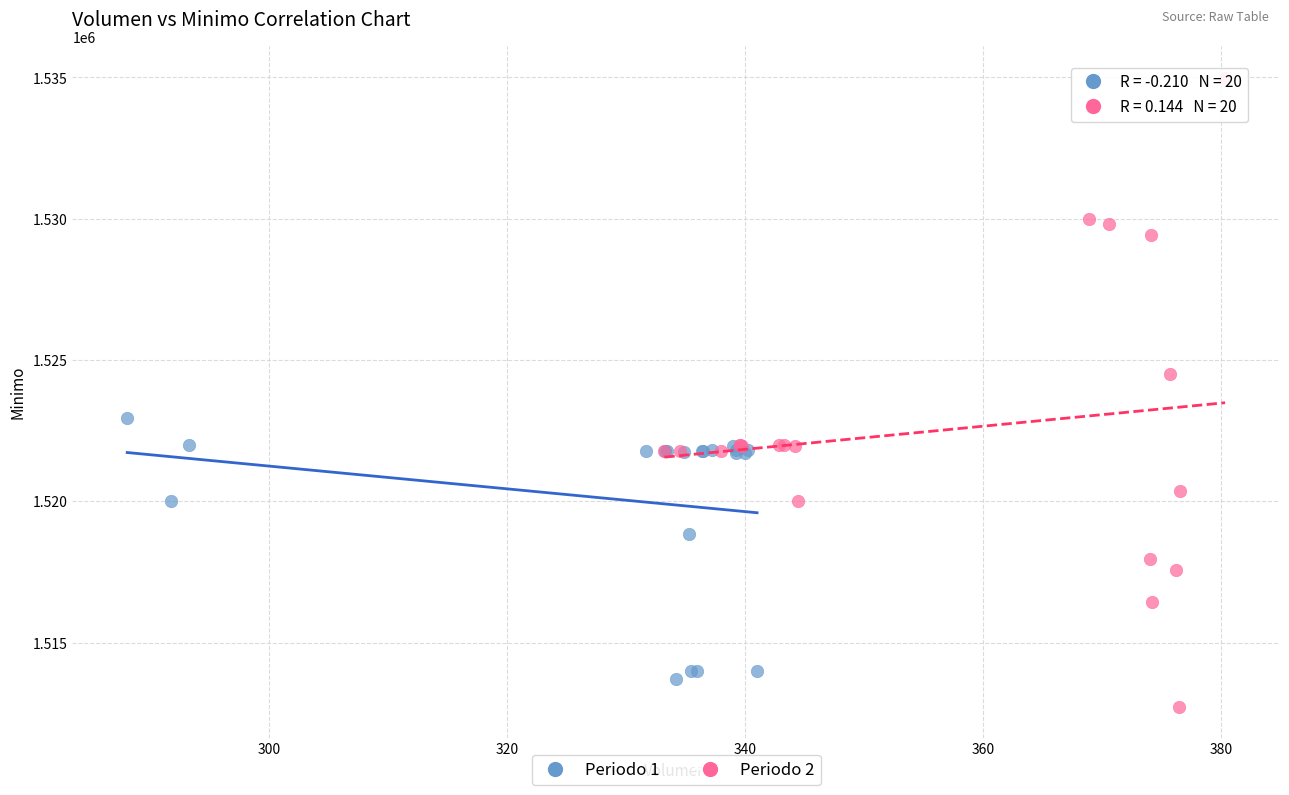

Which series contains the highest Y value?

Periodo 2